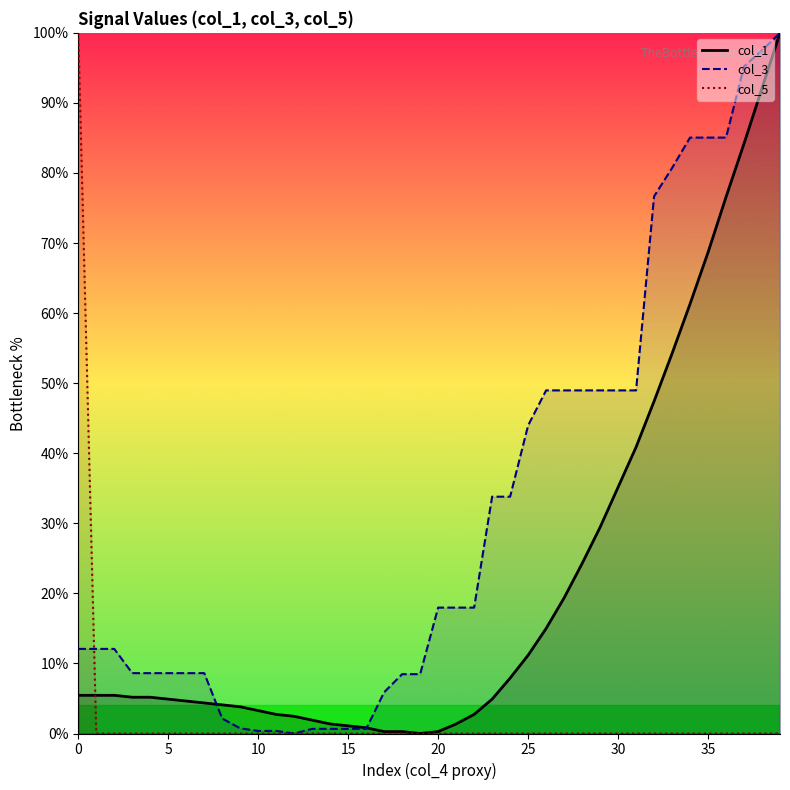

Between 30 and 15, which is larger?

30